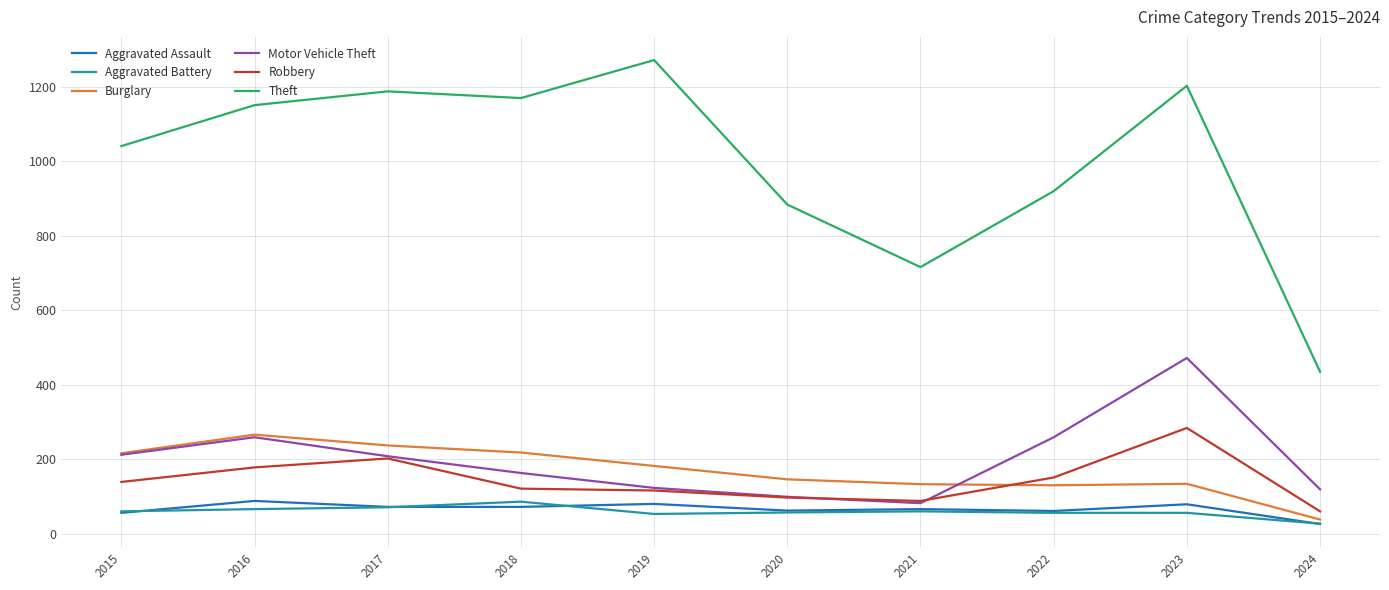

At which category is the sum across all series the highest?

2023